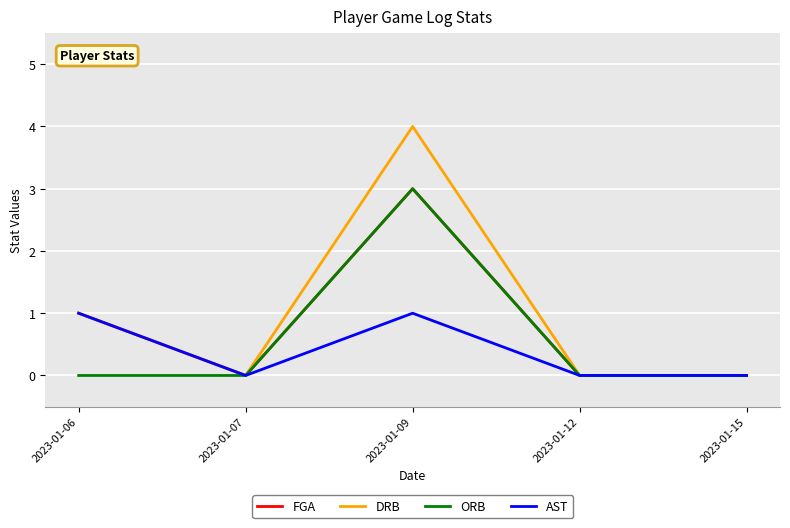

Reading left to right, extract all data points from this chart.

FGA: 2023-01-06=1	2023-01-07=0	2023-01-09=3	2023-01-12=0	2023-01-15=0
DRB: 2023-01-06=1	2023-01-07=0	2023-01-09=4	2023-01-12=0	2023-01-15=0
ORB: 2023-01-06=0	2023-01-07=0	2023-01-09=3	2023-01-12=0	2023-01-15=0
AST: 2023-01-06=1	2023-01-07=0	2023-01-09=1	2023-01-12=0	2023-01-15=0